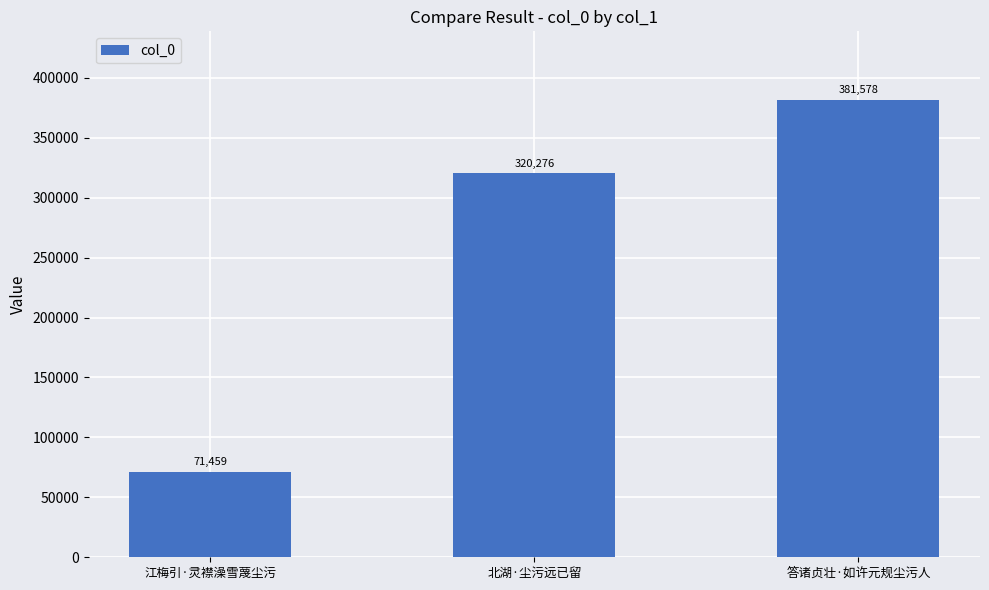

How many data points are less than 320276?

1